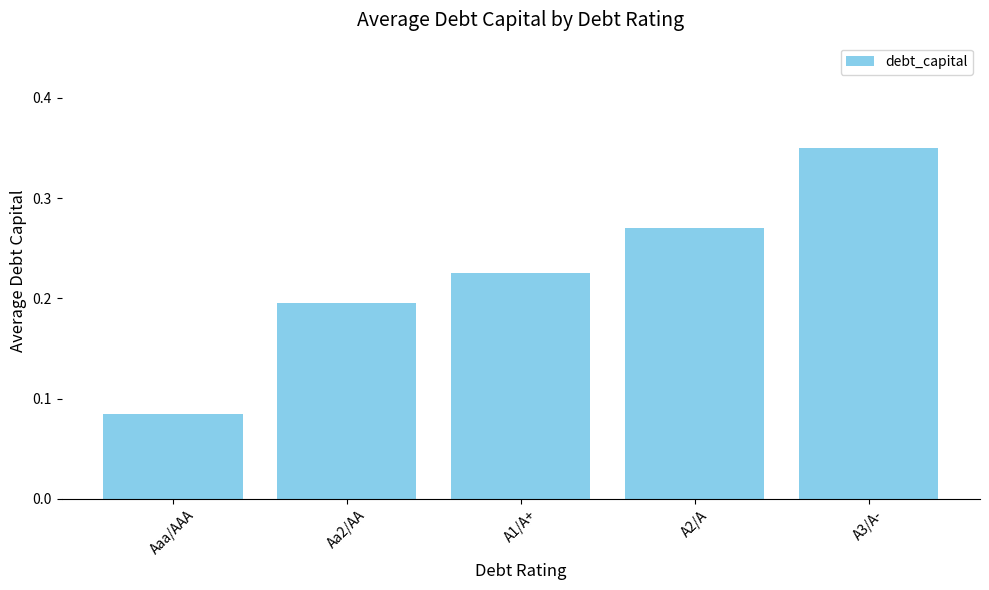

How many bars are there in total?

5